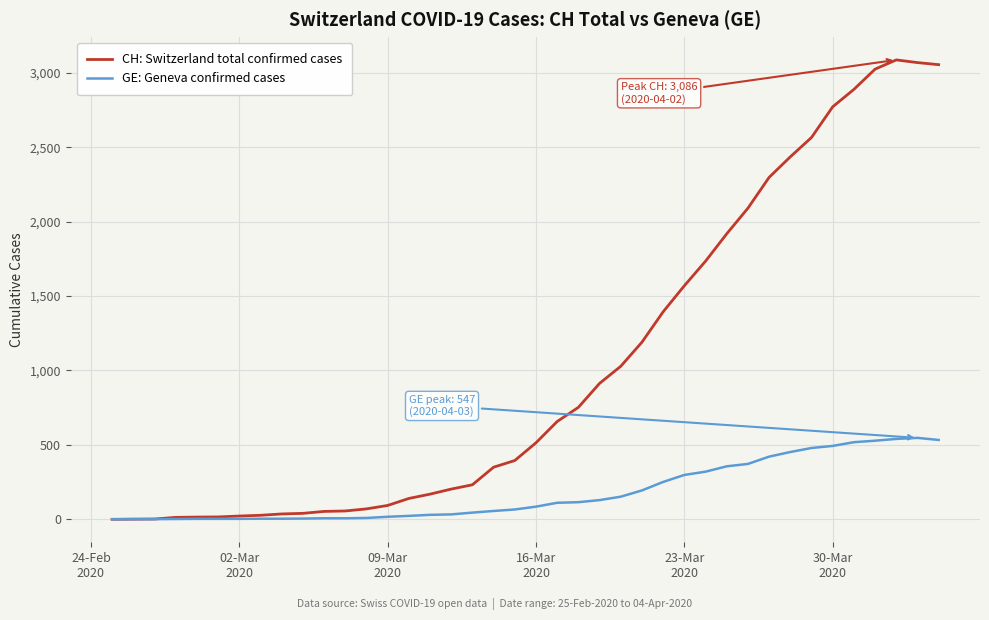

List the series in order of their overall mean, lowest first.

GE: Geneva confirmed cases, CH: Switzerland total confirmed cases